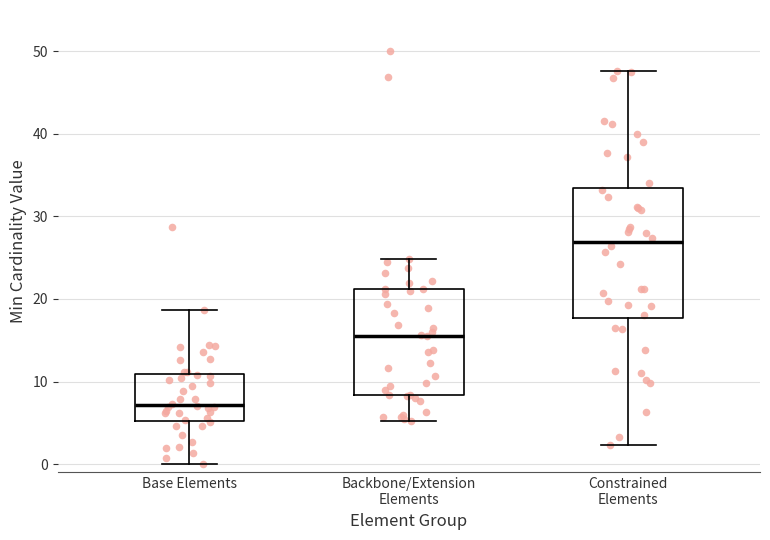

Which box has the highest median line?

Constrained Elements